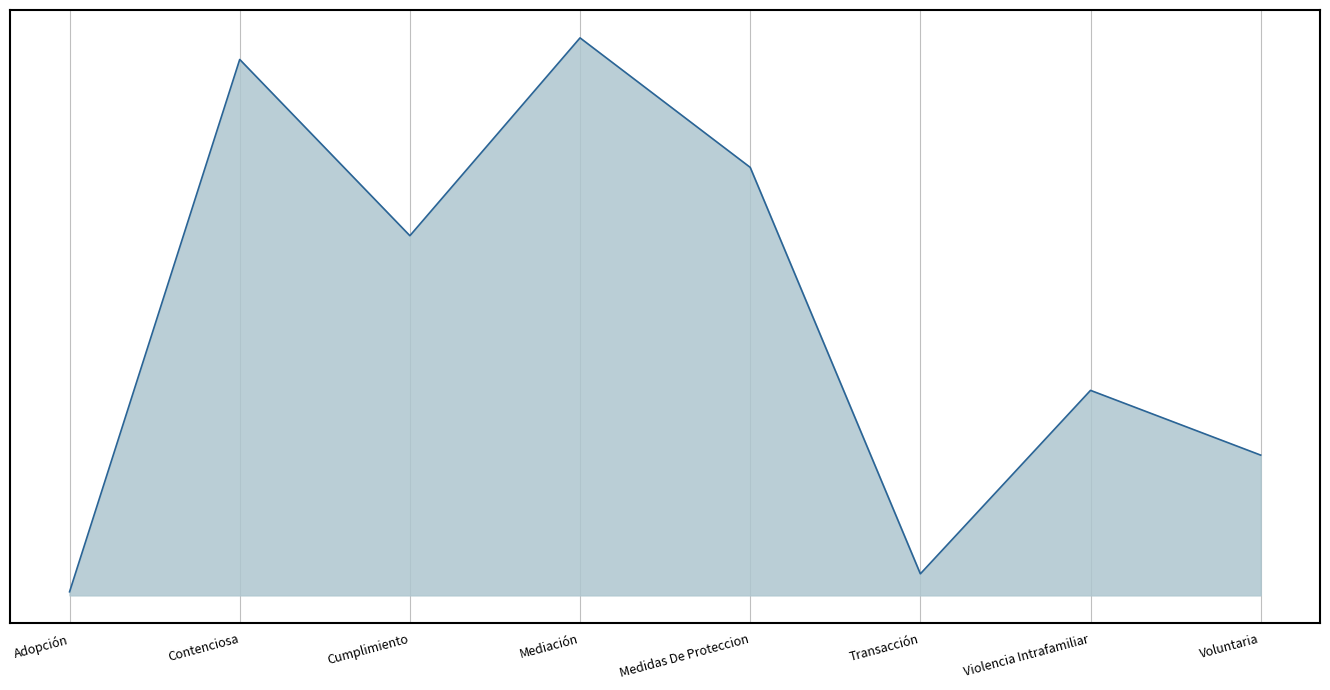

List the labels in order of value, smallest first.

Adopción, Transacción, Voluntaria, Violencia Intrafamiliar, Cumplimiento, Medidas De Proteccion, Contenciosa, Mediación